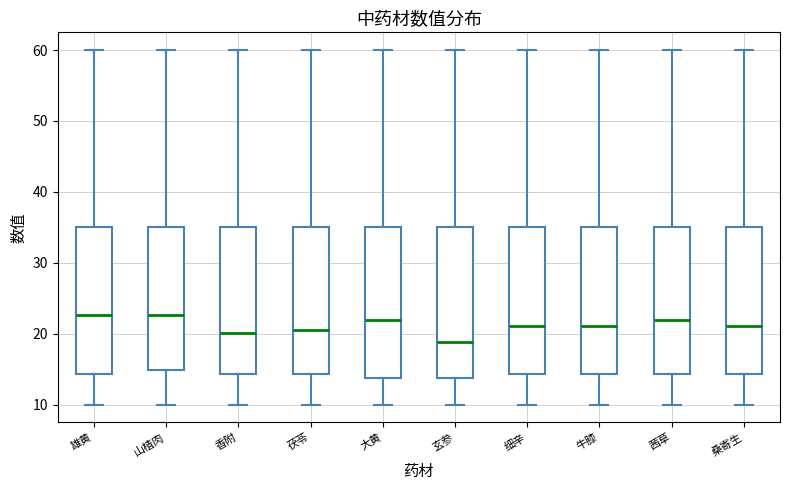

Reading left to right, transcribe this box plot: for each box, give where its median line is, the range the box spans, and where its two whiskers end, as read against the y-axis. The values are not printed on the chart, so give them approximately, as read against the axis.

雄黄: median 23, box 14 to 35, whiskers 10 to 60
山楂肉: median 23, box 15 to 35, whiskers 10 to 60
香附: median 20, box 14 to 35, whiskers 10 to 60
茯苓: median 21, box 14 to 35, whiskers 10 to 60
大黄: median 22, box 14 to 35, whiskers 10 to 60
玄参: median 19, box 14 to 35, whiskers 10 to 60
细辛: median 21, box 14 to 35, whiskers 10 to 60
牛膝: median 21, box 14 to 35, whiskers 10 to 60
茜草: median 22, box 14 to 35, whiskers 10 to 60
桑寄生: median 21, box 14 to 35, whiskers 10 to 60